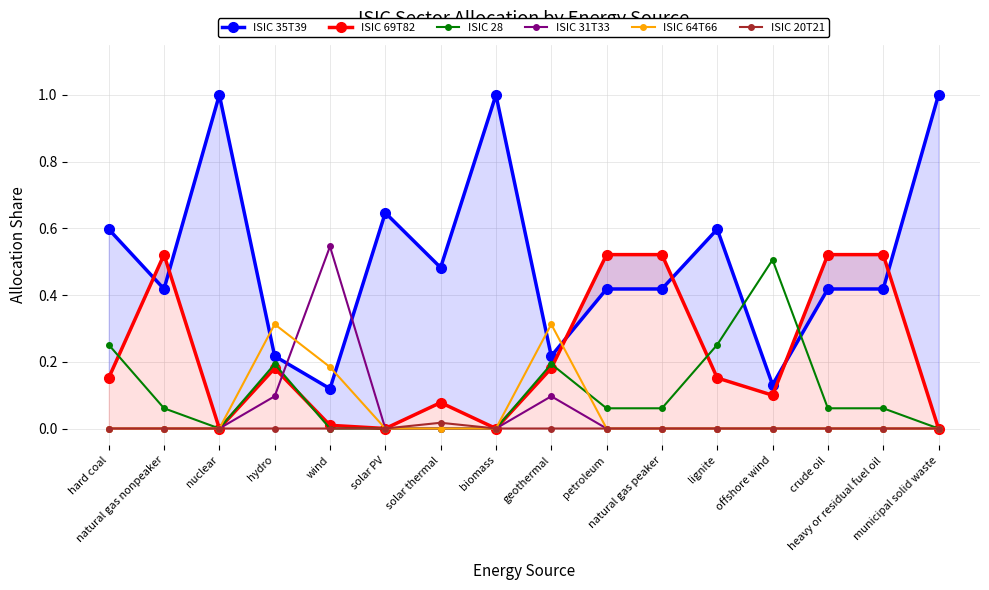

Between petroleum and hard coal, which is larger?

hard coal